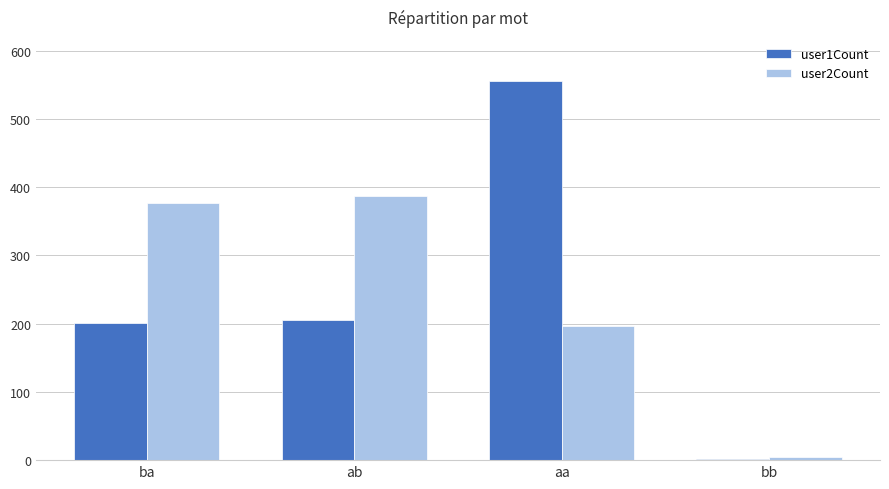

Are the bars horizontal?

No